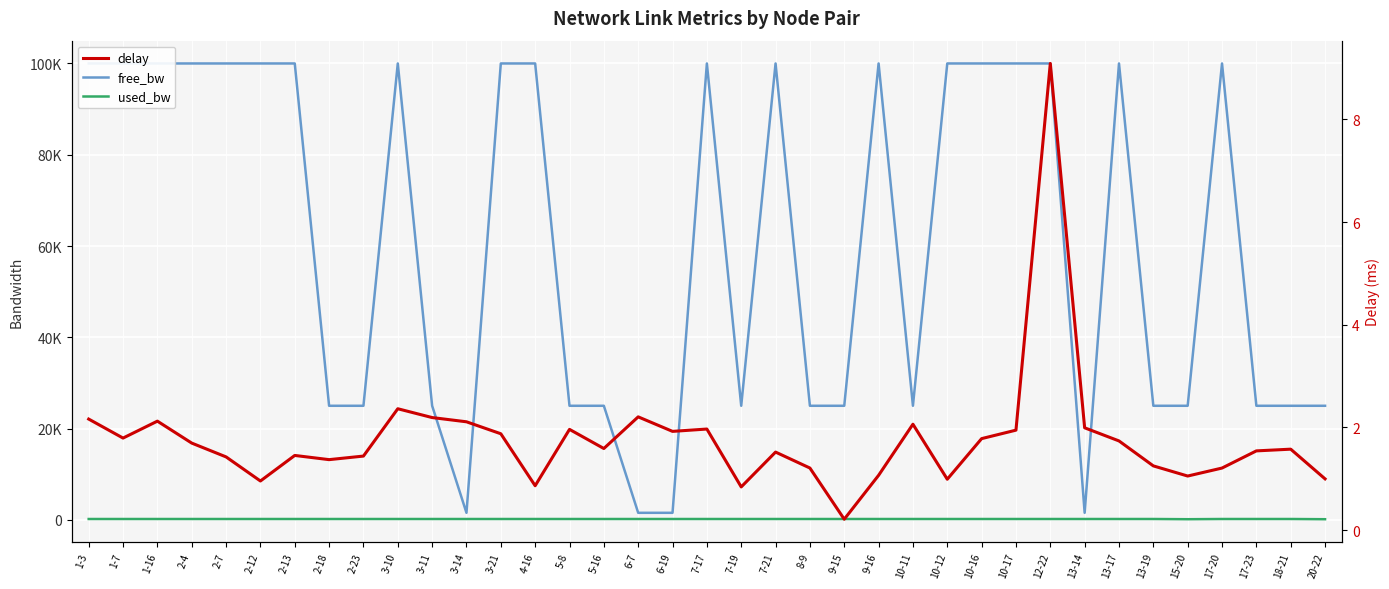

At which label does free_bw reach its peak?

1-3